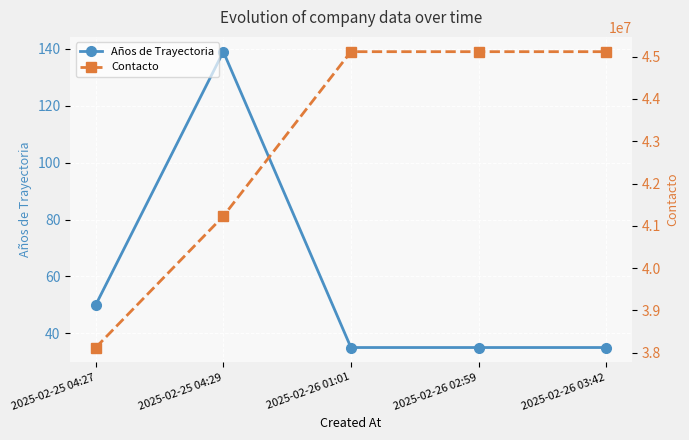

What is the label of the 4th point from the right?

2025-02-25 04:29